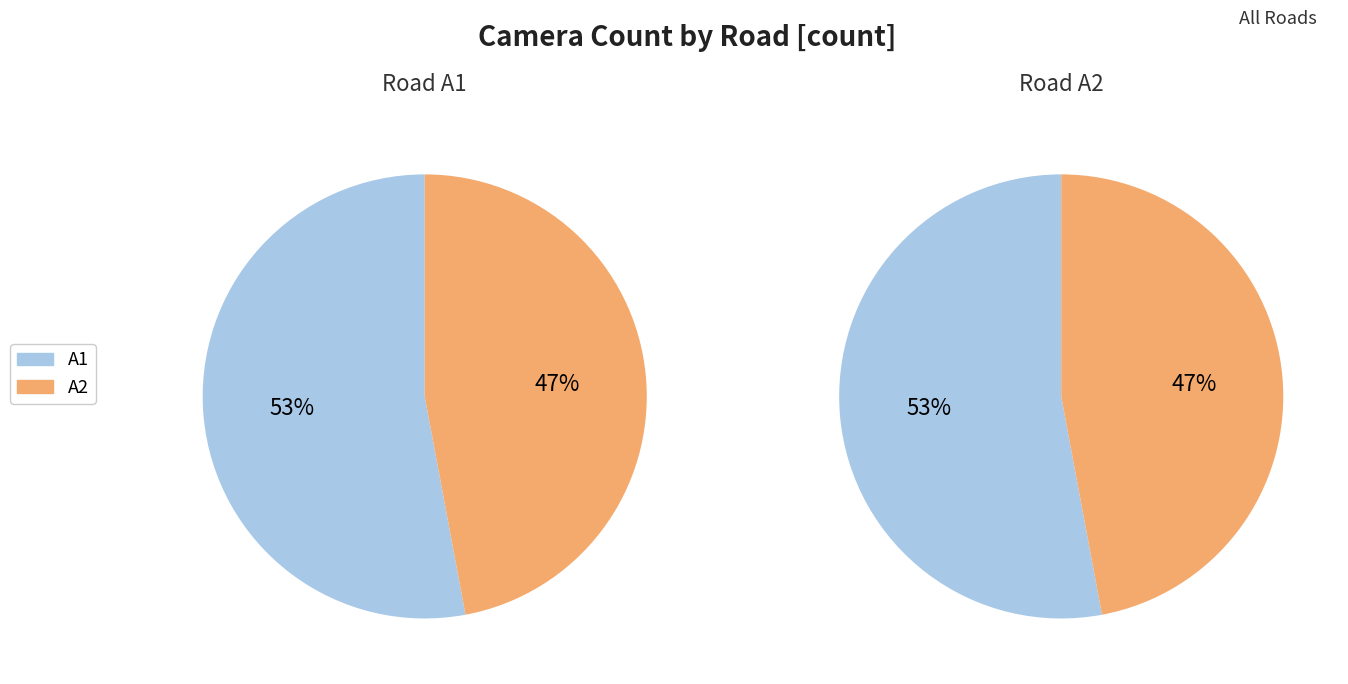

To the nearest percent, what portion does A1 represent?

53%